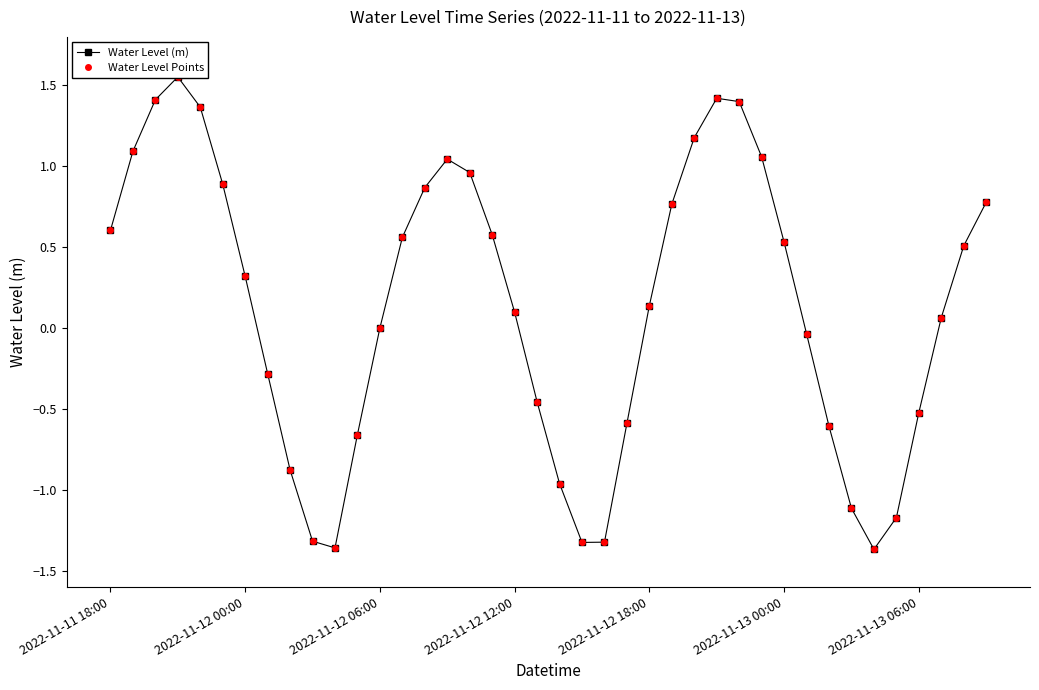

List the series in order of their peak value, lowest first.

Water Level (m), Water Level Points